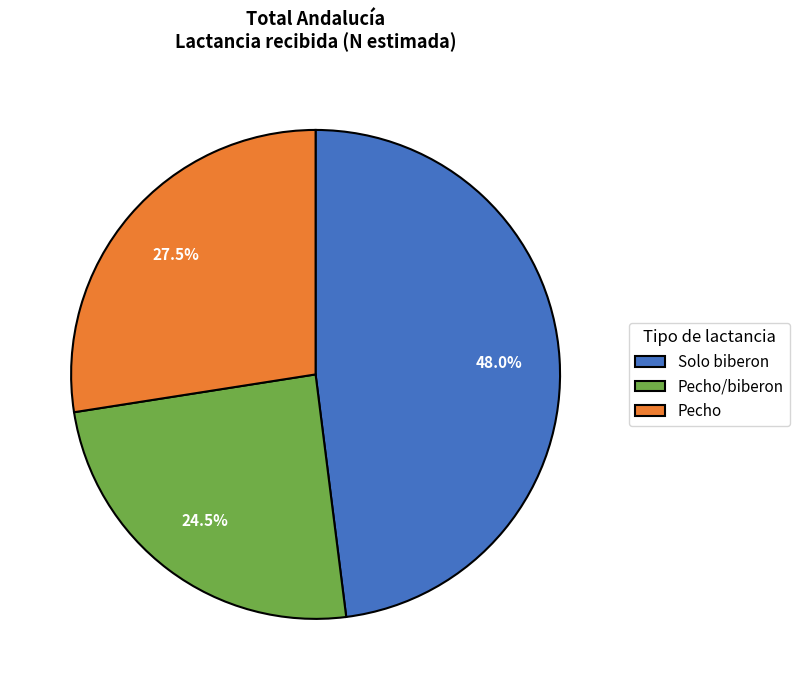

Rank the categories by value from highest to lowest.

Solo biberon, Pecho, Pecho/biberon